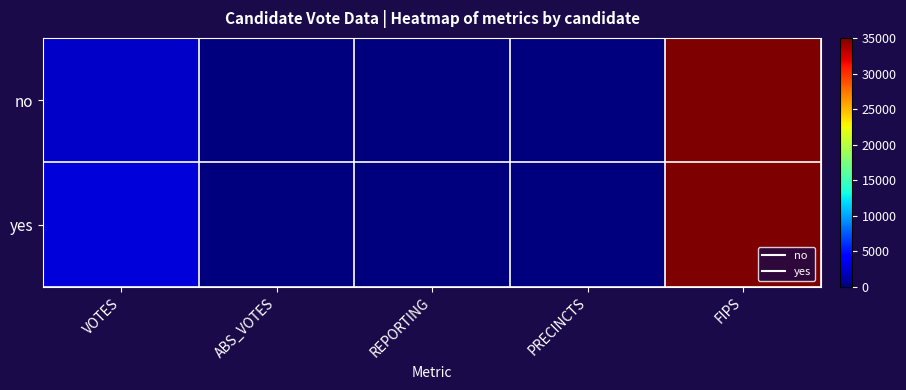

List the series in order of their peak value, highest first.

no, yes